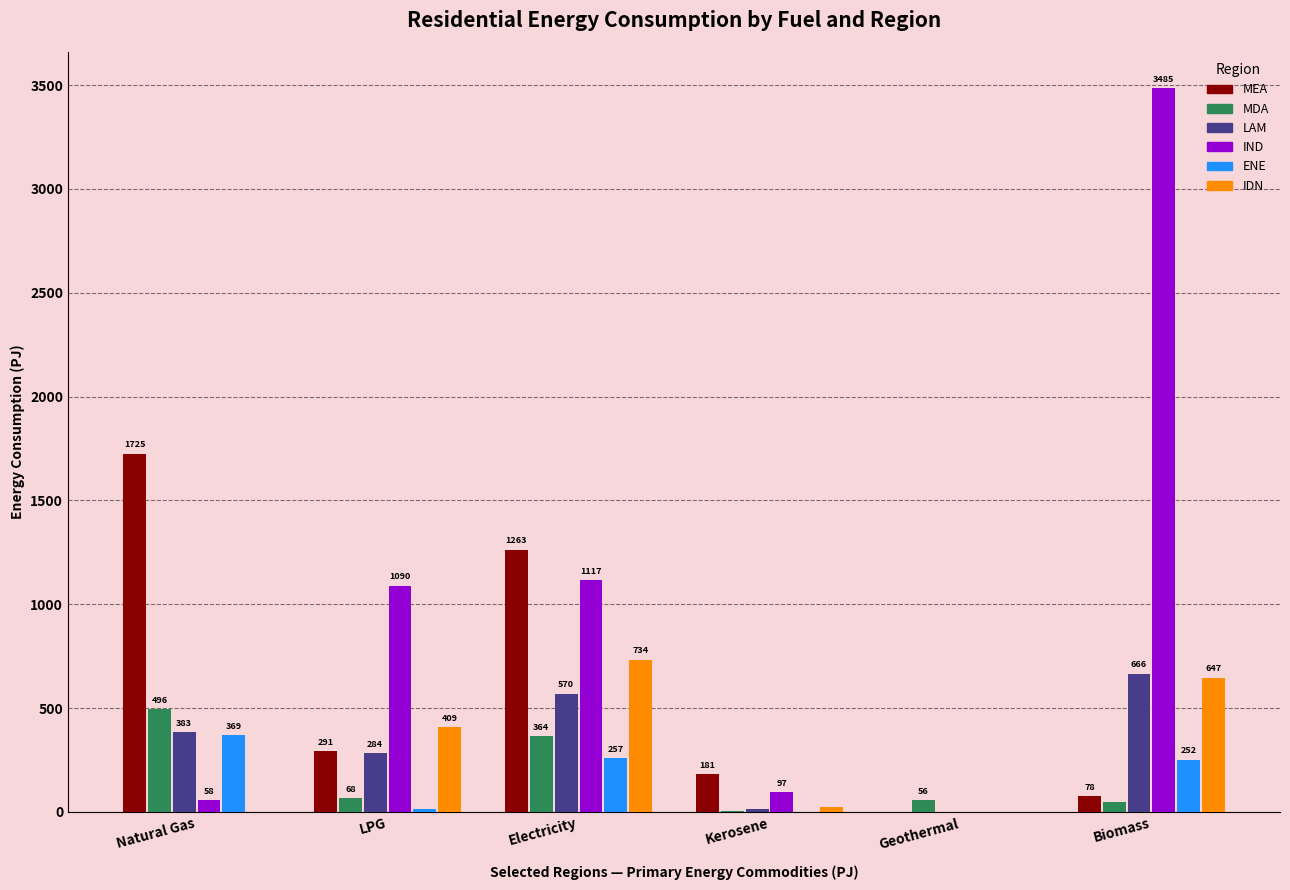

What is the sum of all MEA values?

3538.4